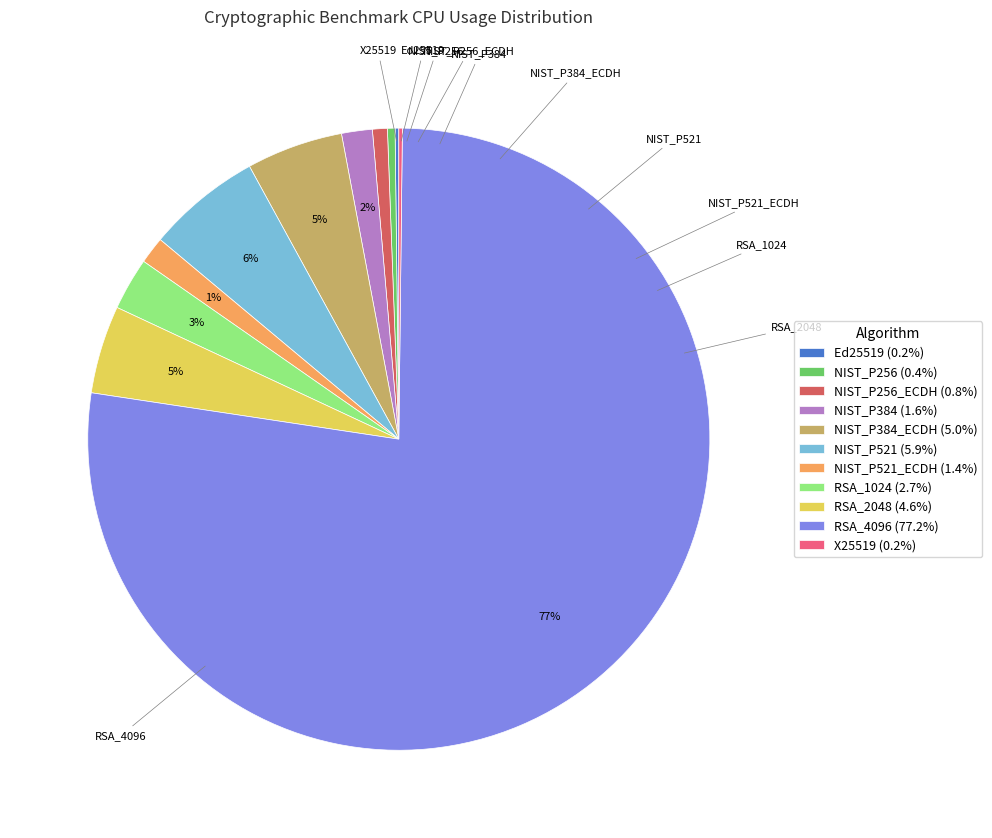

What percentage is the NIST_P521 (5.9%) slice, to the nearest percent?

6%